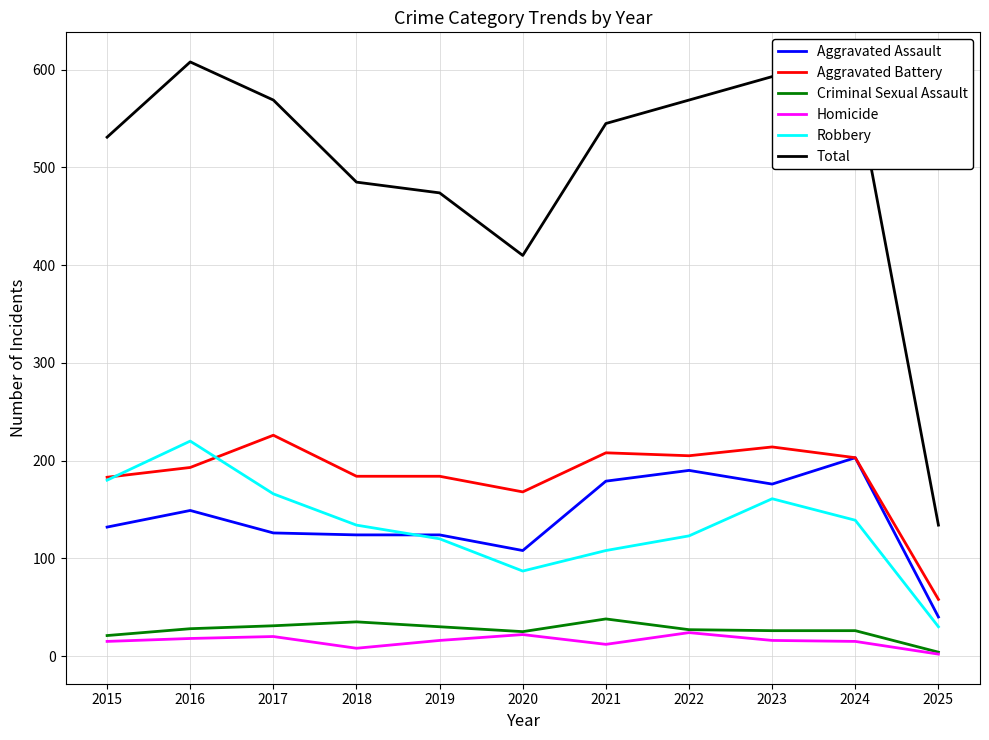

What is the lowest value of the Criminal Sexual Assault series?

4